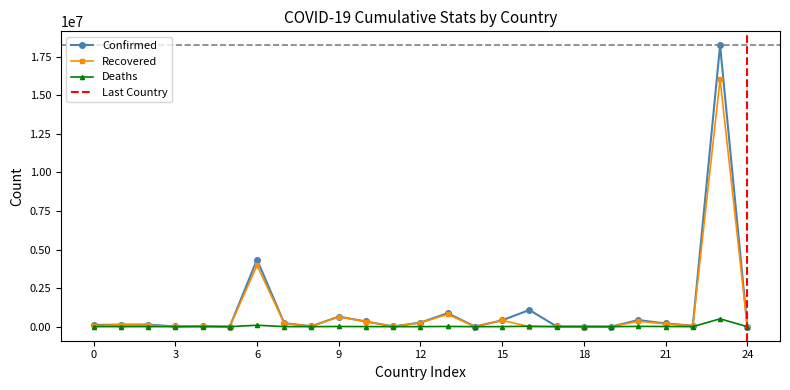

What are all the series names shown in the legend?

Confirmed, Recovered, Deaths